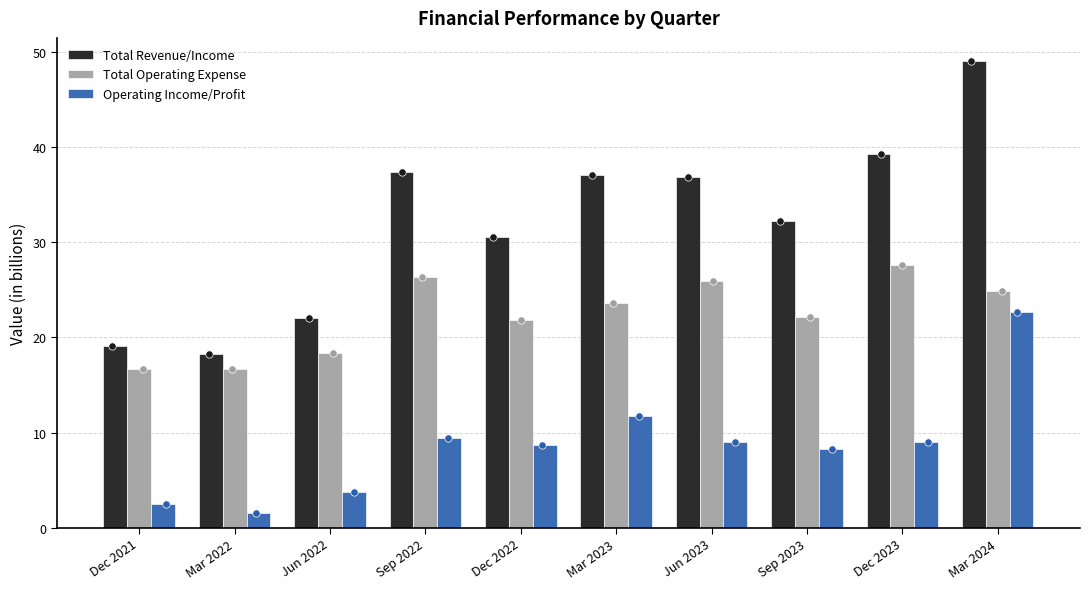

What are all the series names shown in the legend?

Total Revenue/Income, Total Operating Expense, Operating Income/Profit